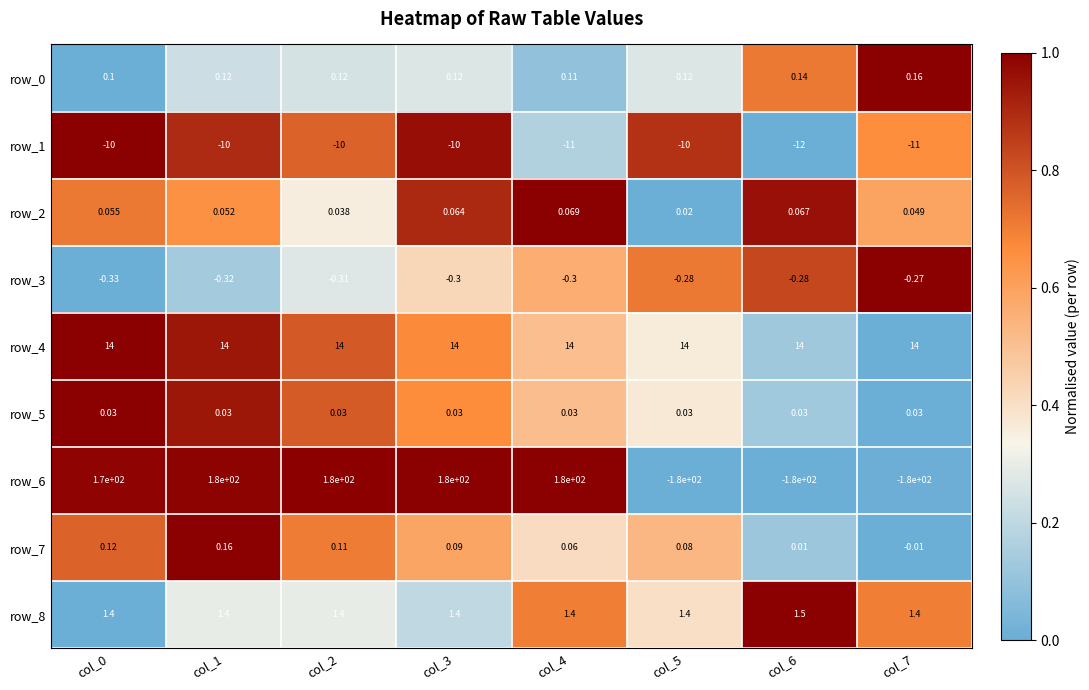

Is the value of row_5 at col_7 greater than the value of row_1 at col_6?

Yes